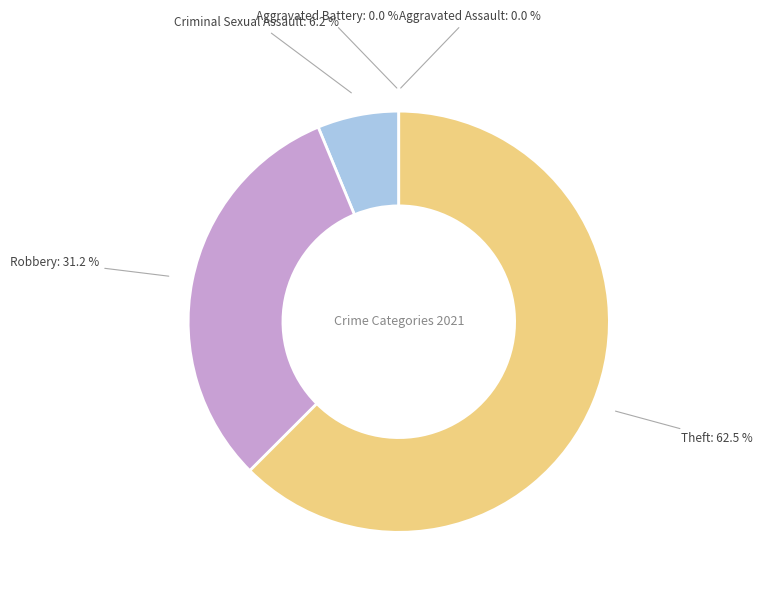

Rank the categories by value from highest to lowest.

Theft, Robbery, Criminal Sexual Assault, Aggravated Assault, Aggravated Battery